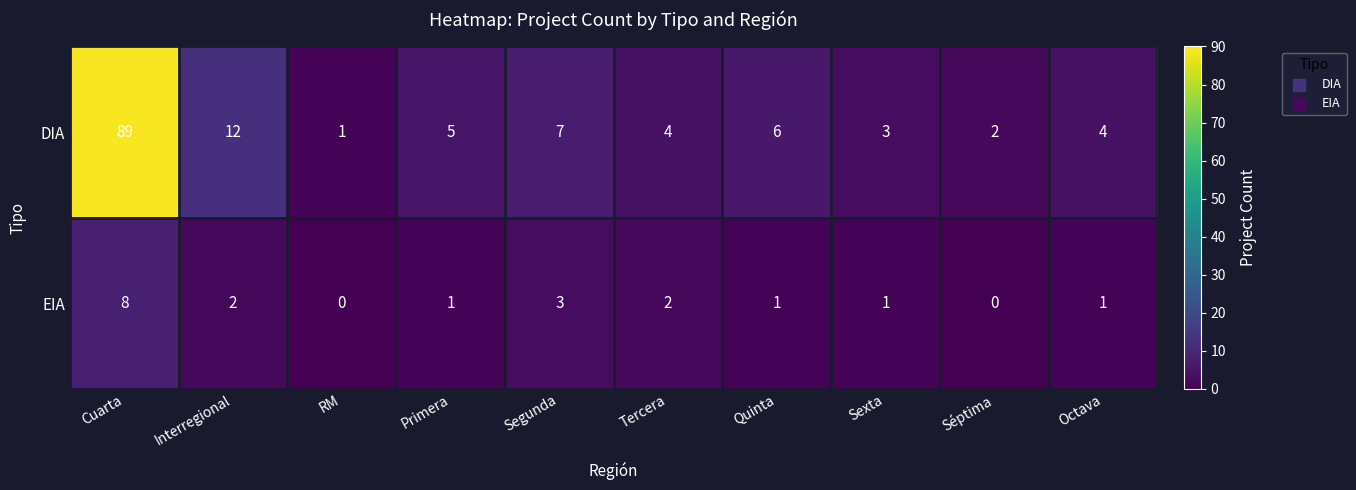

What is the difference between the highest and lowest values at Octava?

3